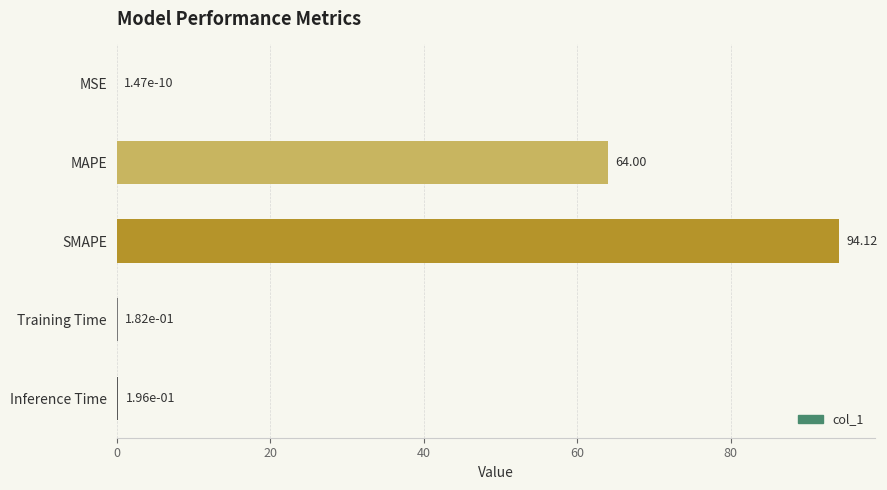

What is the sum of all values?

158.5